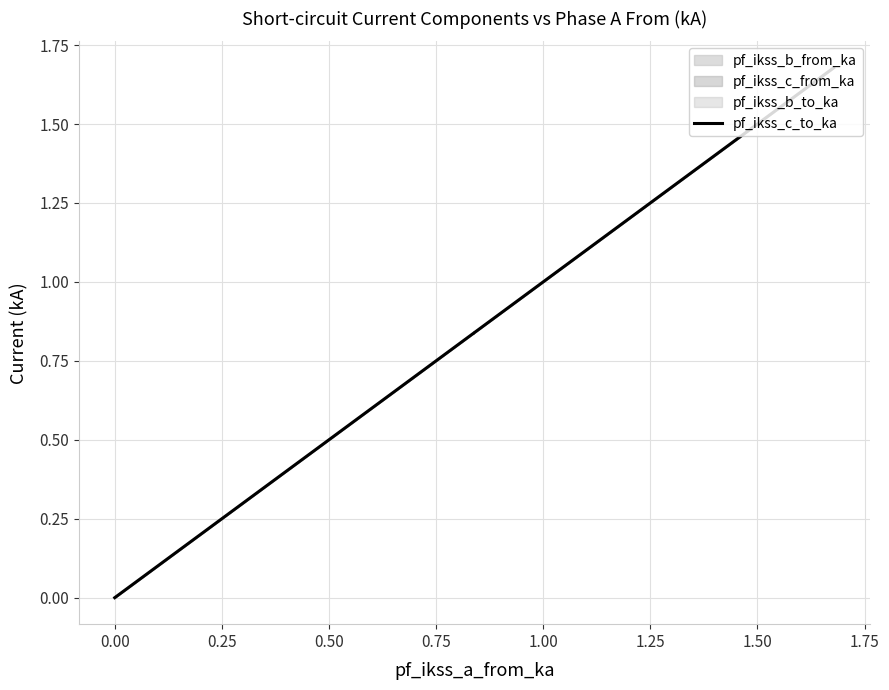

Count the number of data series in this chart.

1